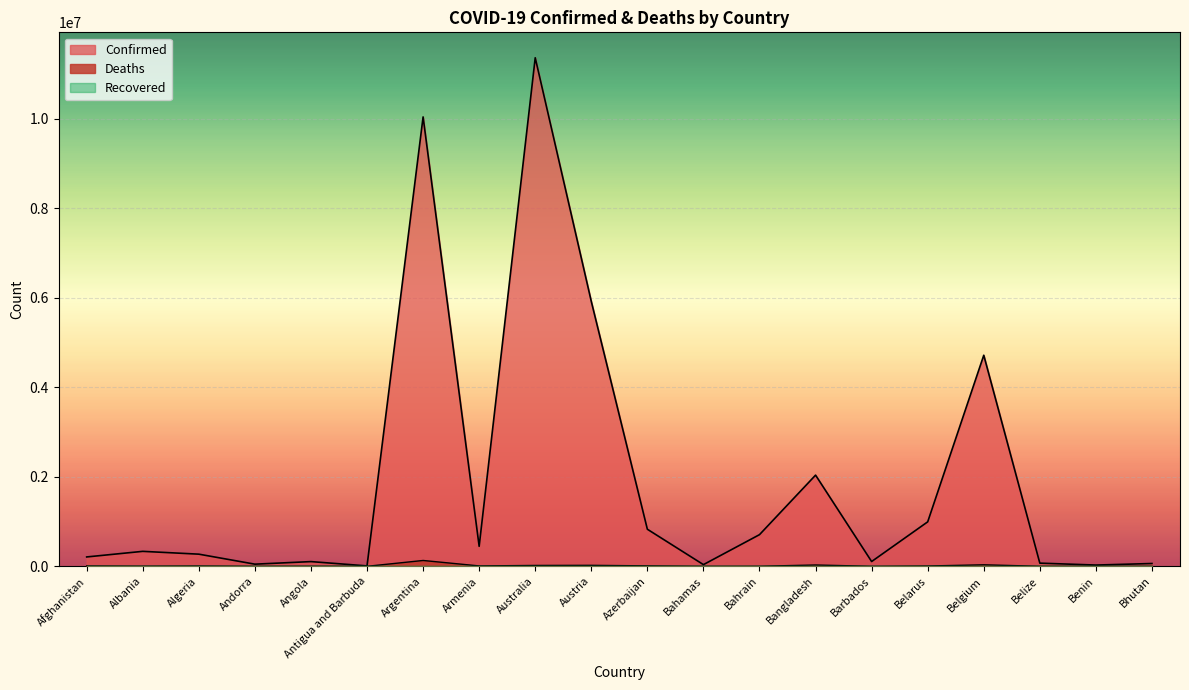

The Confirmed series shows 1338687 at Belarus. True or false?

False